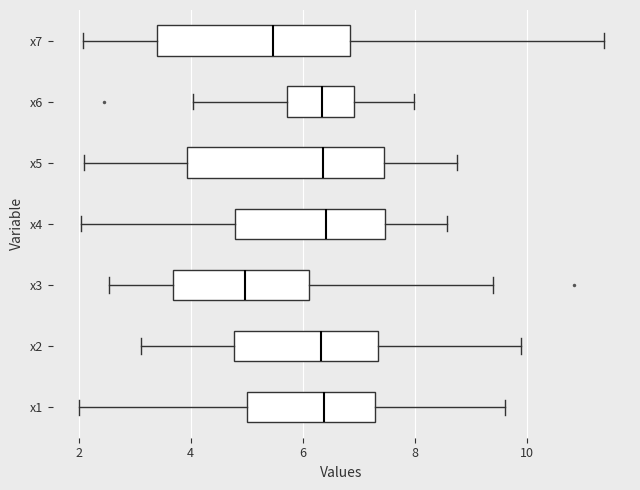

Where is the right edge of the box for x5 on the x-axis? The values are not printed on the chart, so give them approximately, as read against the axis.

7.4